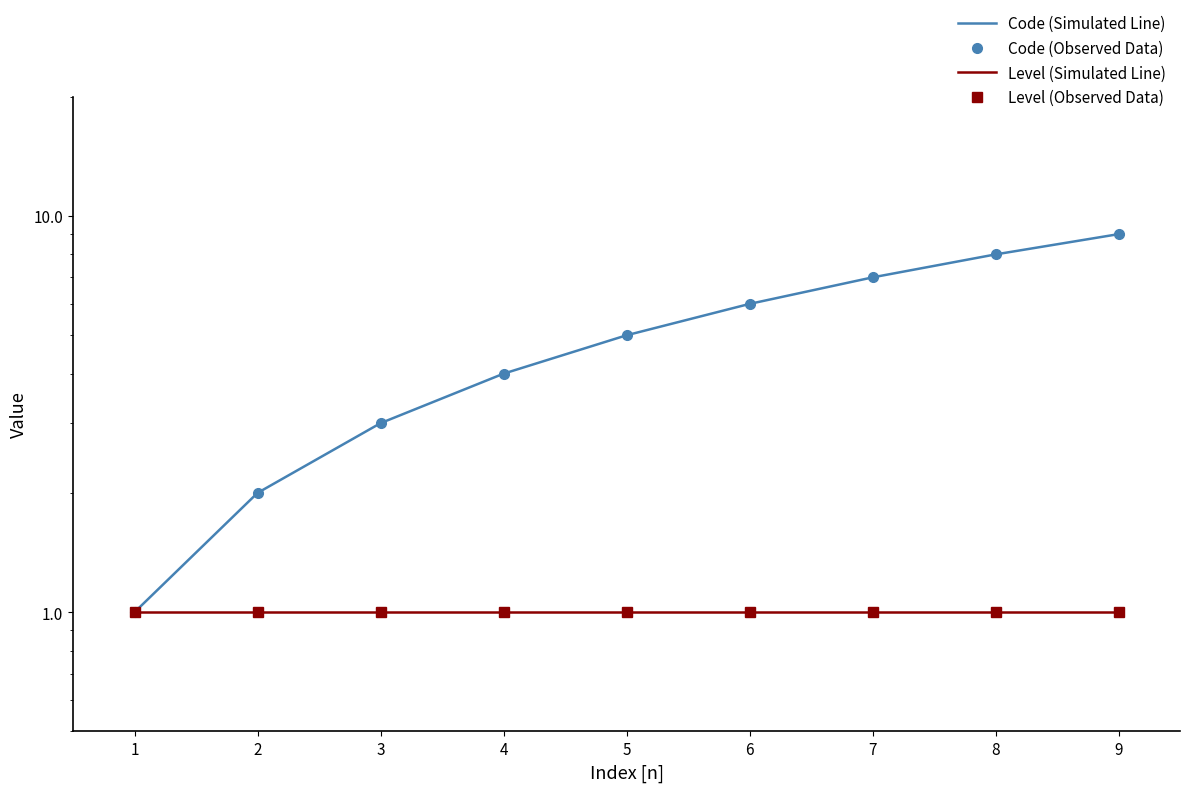

What is the value of the Code (Simulated Line) point at the 7th from the left?

7